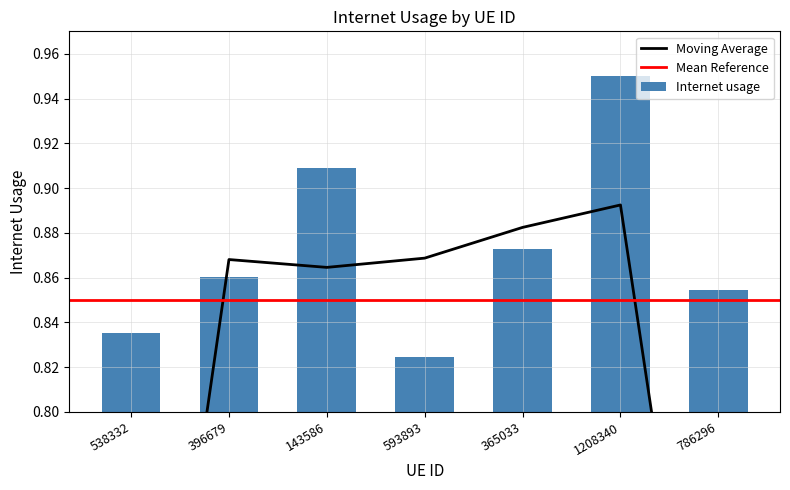

Which has a higher value, 538332 or 786296?

786296